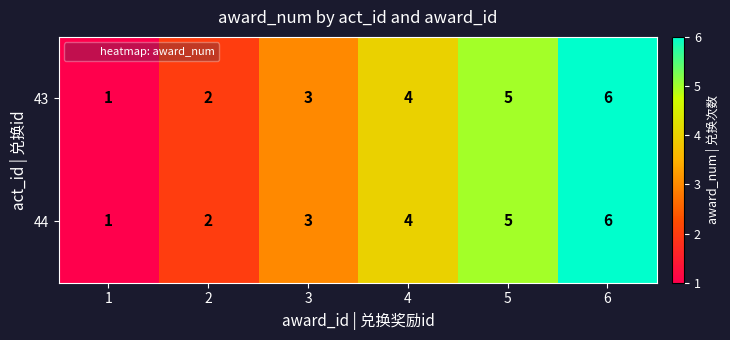

How many 43 values are between 2 and 5?

4